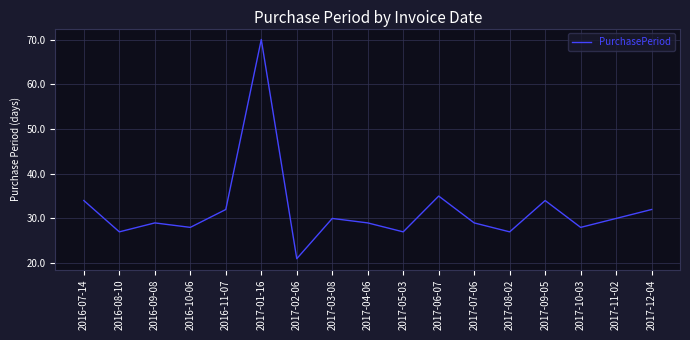

True or false: there are more than 2 points higher than both neighbors.

True